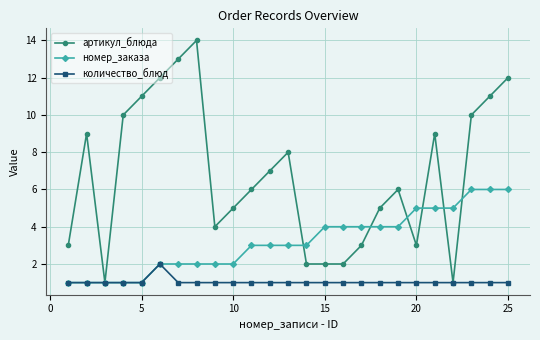

What are all the series names shown in the legend?

артикул_блюда, номер_заказа, количество_блюд